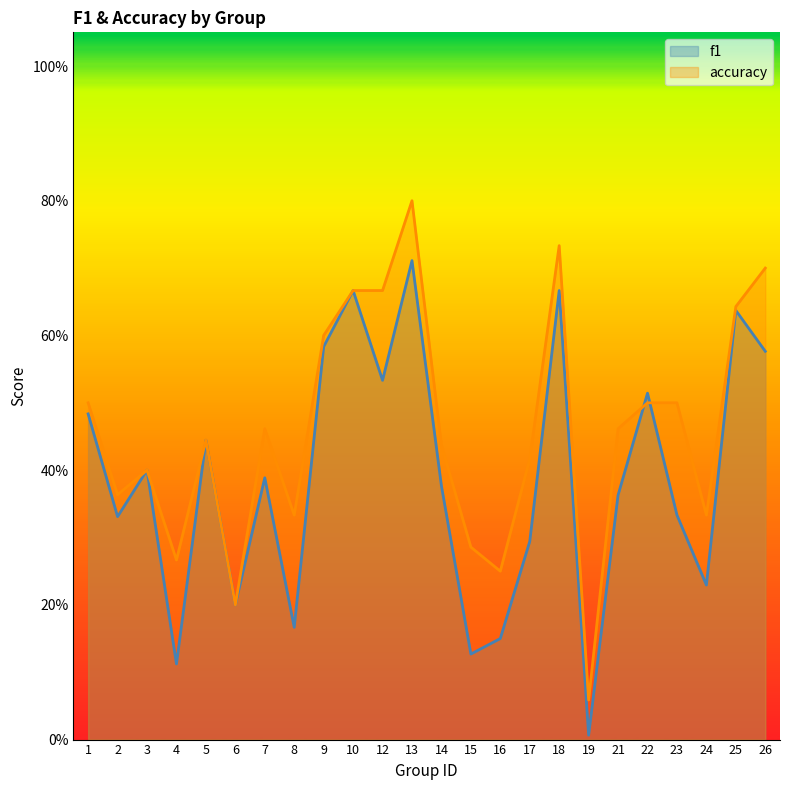

How many interior local valleys does the f1 series have?

8